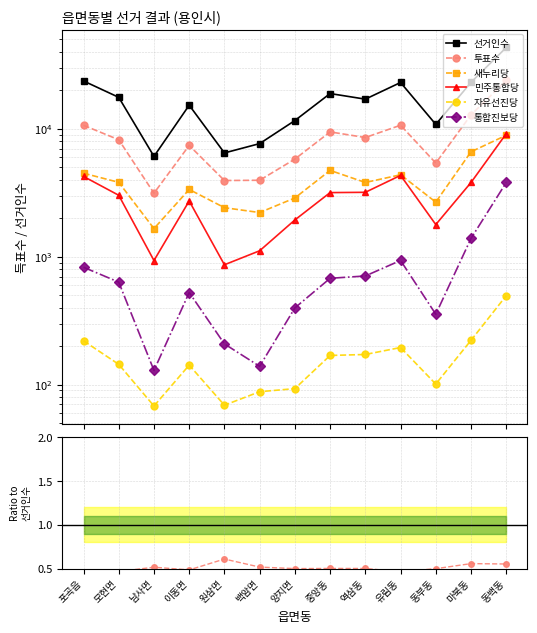

True or false: 투표수 and 통합진보당 intersect in this chart.

False